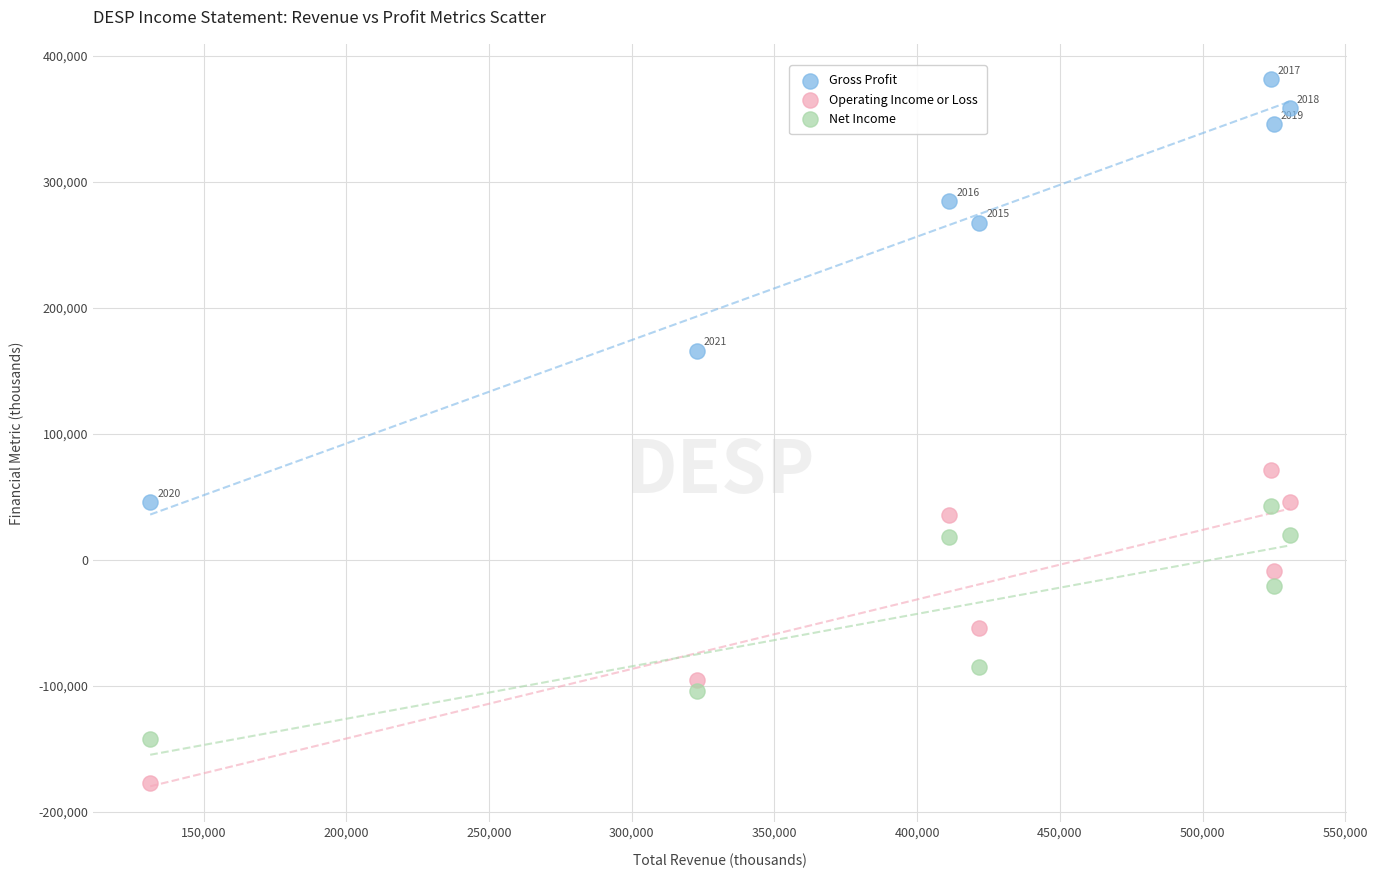

Which series contains the highest Y value?

Gross Profit